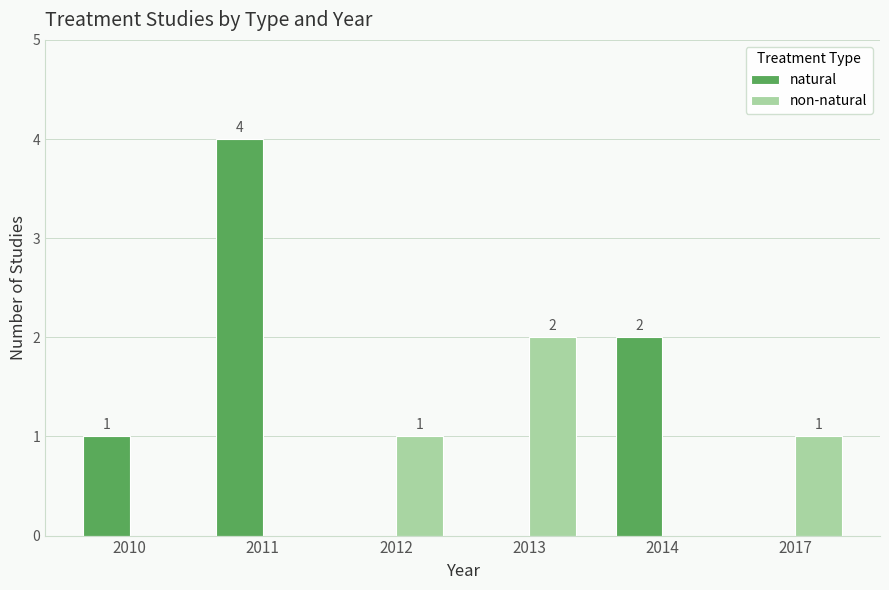

Reading left to right, transcribe all the data shown in this chart.

natural: 2010=1	2011=4	2012=0	2013=0	2014=2	2017=0
non-natural: 2010=0	2011=0	2012=1	2013=2	2014=0	2017=1